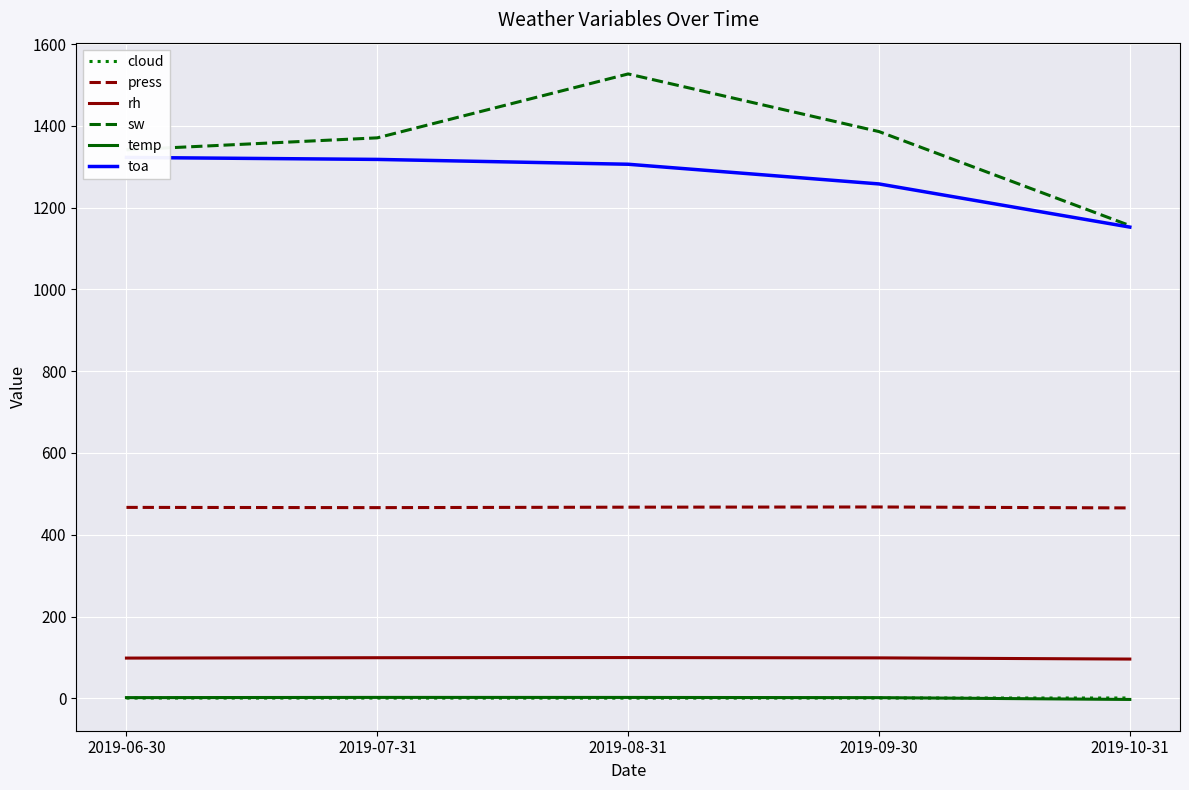

At which label does press first exceed 466?

2019-06-30